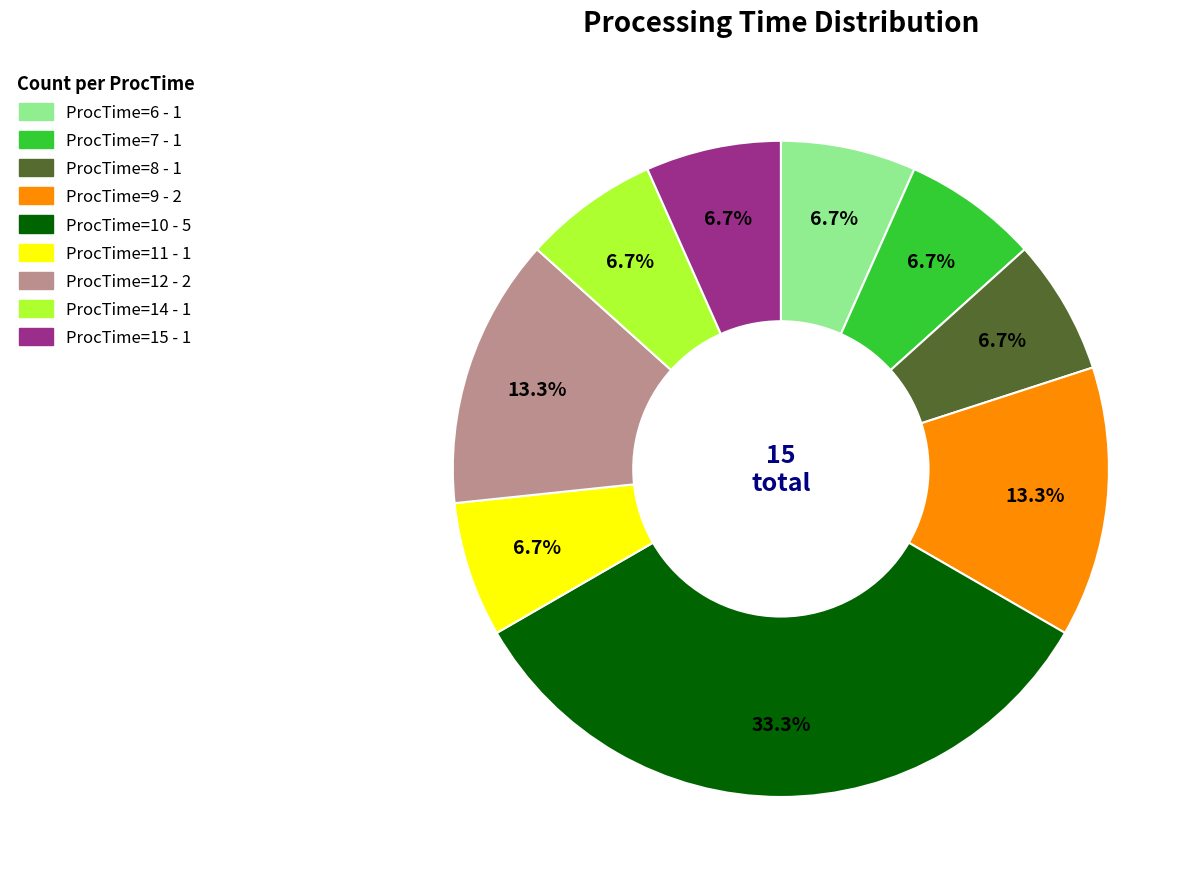

What is the largest slice in the pie chart?

ProcTime=10